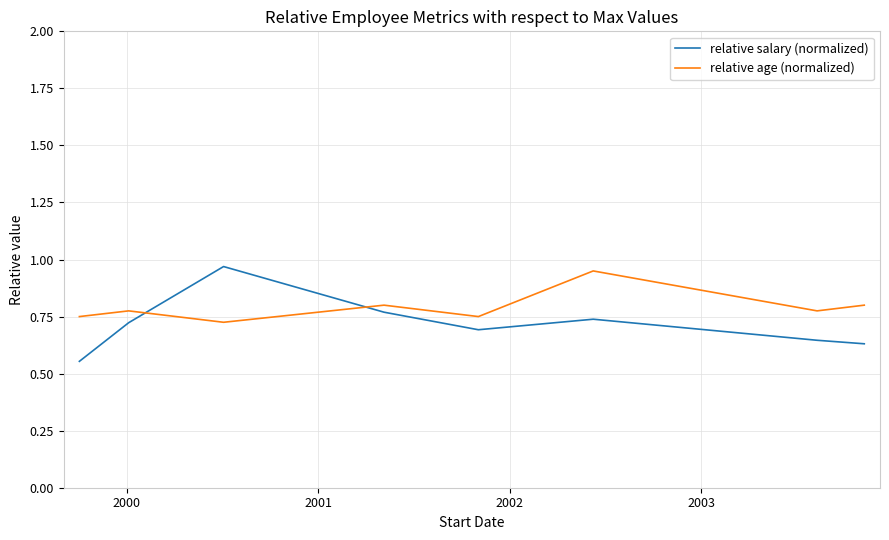

Is this an area chart (filled region under the line)?

No